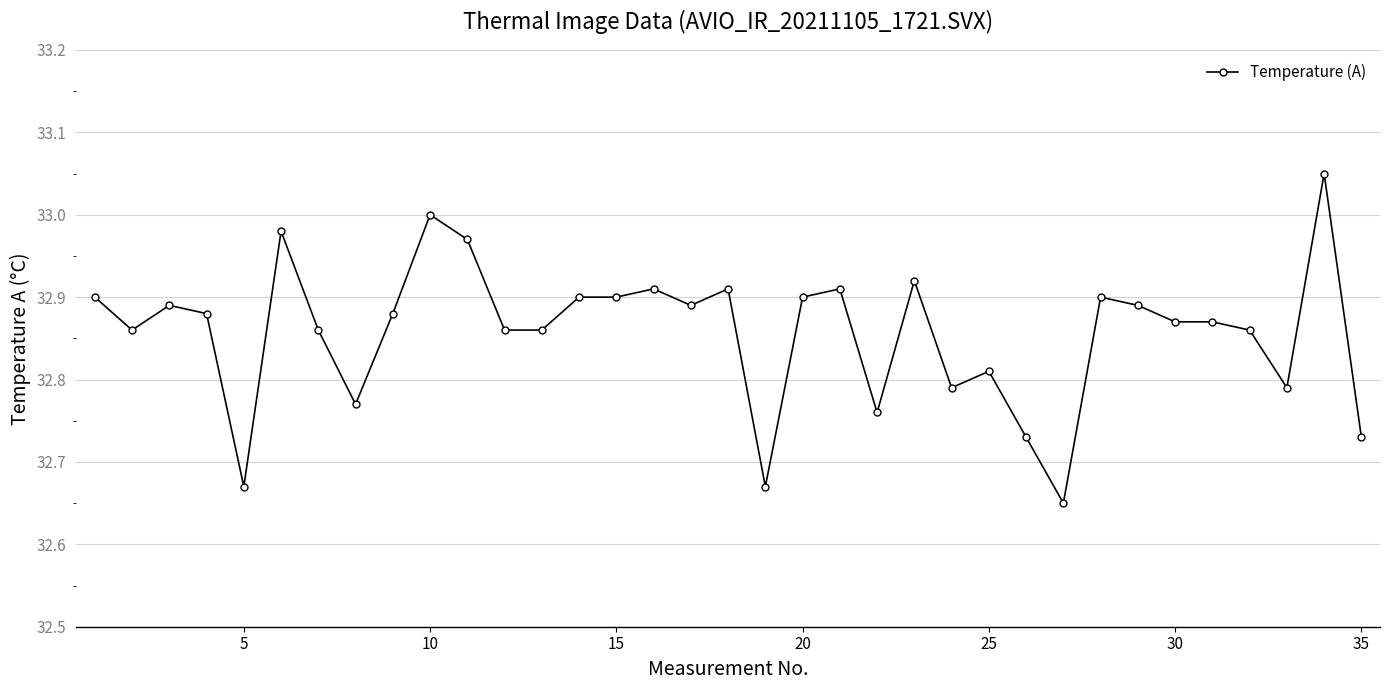

What is the difference between the maximum and second lowest values?

0.4